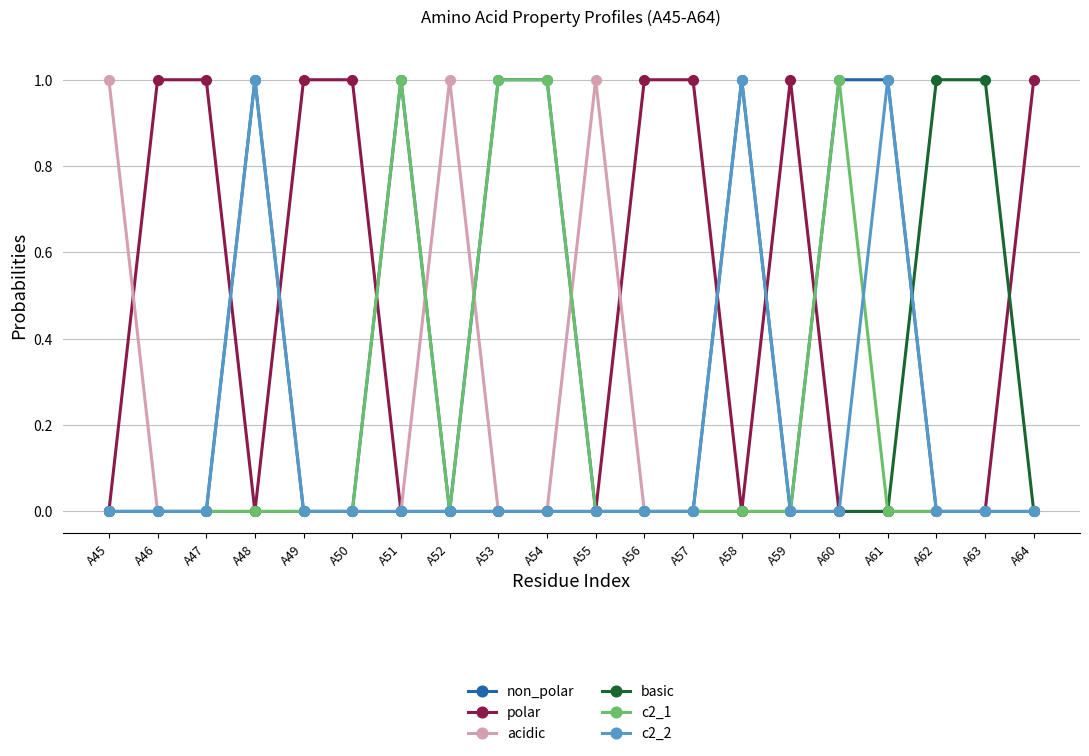

What is the value of the basic point at the 19th from the left?

1